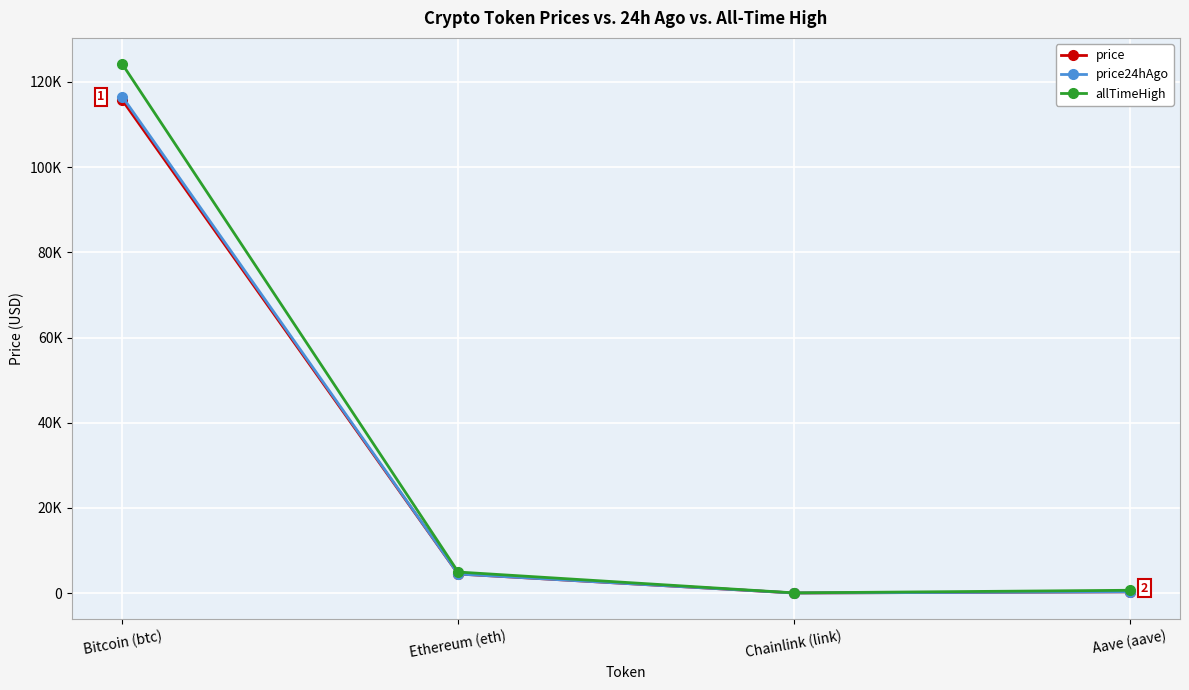

What are all the series names shown in the legend?

price, price24hAgo, allTimeHigh